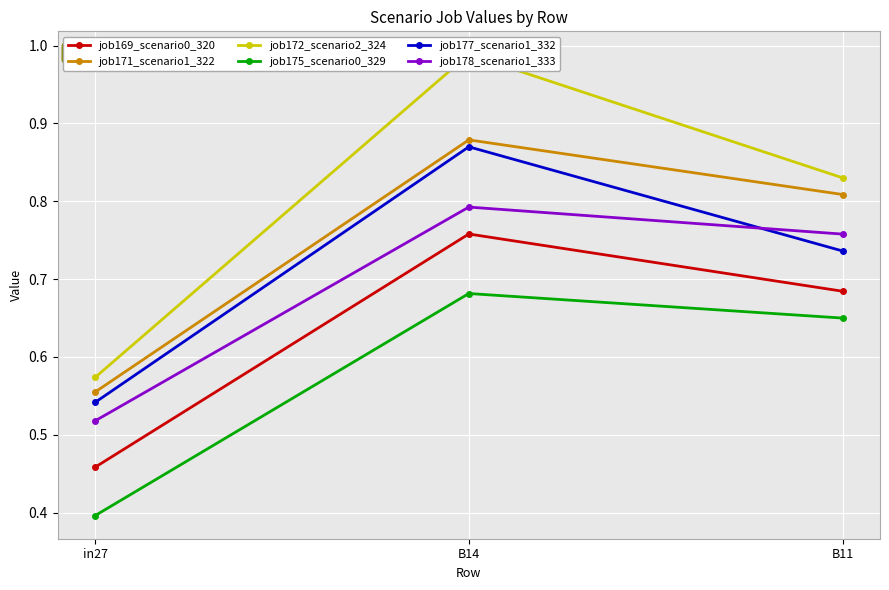

Reading left to right, extract all data points from this chart.

job169_scenario0_320: in27=0.5	B14=0.8	B11=0.7
job171_scenario1_322: in27=0.6	B14=0.9	B11=0.8
job172_scenario2_324: in27=0.6	B14=1.0	B11=0.8
job175_scenario0_329: in27=0.4	B14=0.7	B11=0.6
job177_scenario1_332: in27=0.5	B14=0.9	B11=0.7
job178_scenario1_333: in27=0.5	B14=0.8	B11=0.8